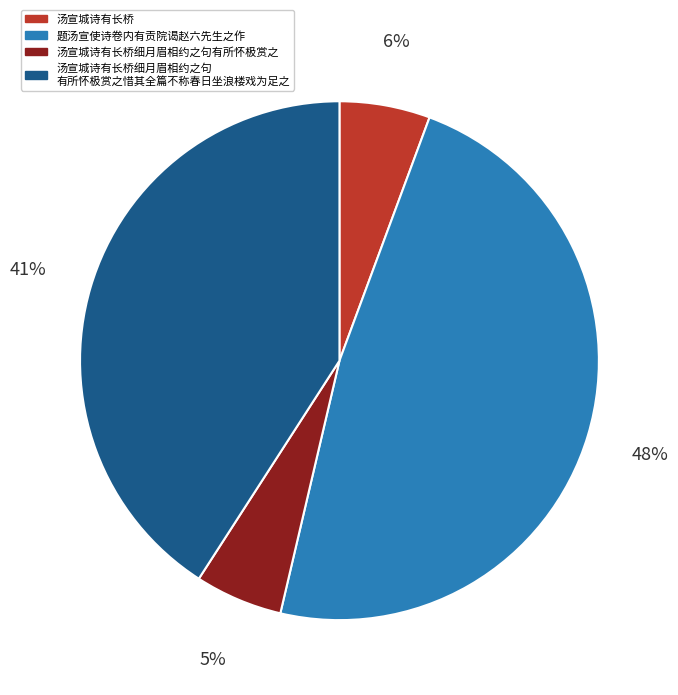

Does any single category account for the majority?

No